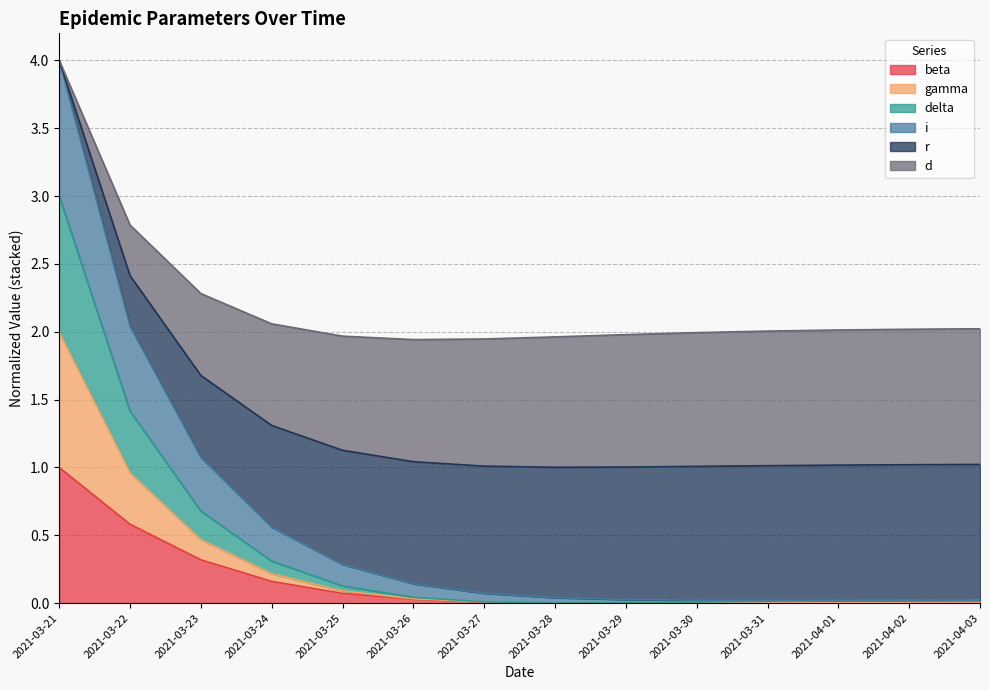

Which series changed the most between 2021-03-21 and 2021-04-01?

i